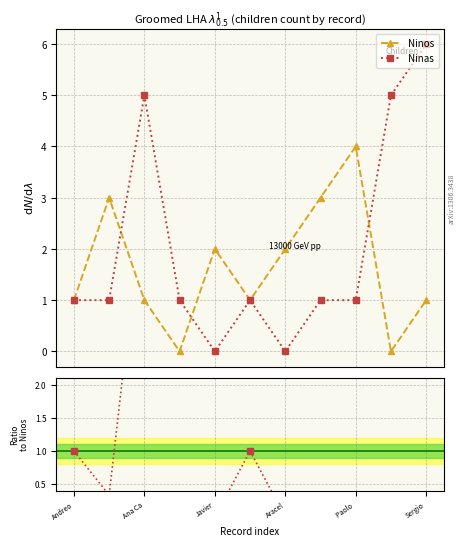

True or false: Ninas/Ninos and Ninas intersect in this chart.

False